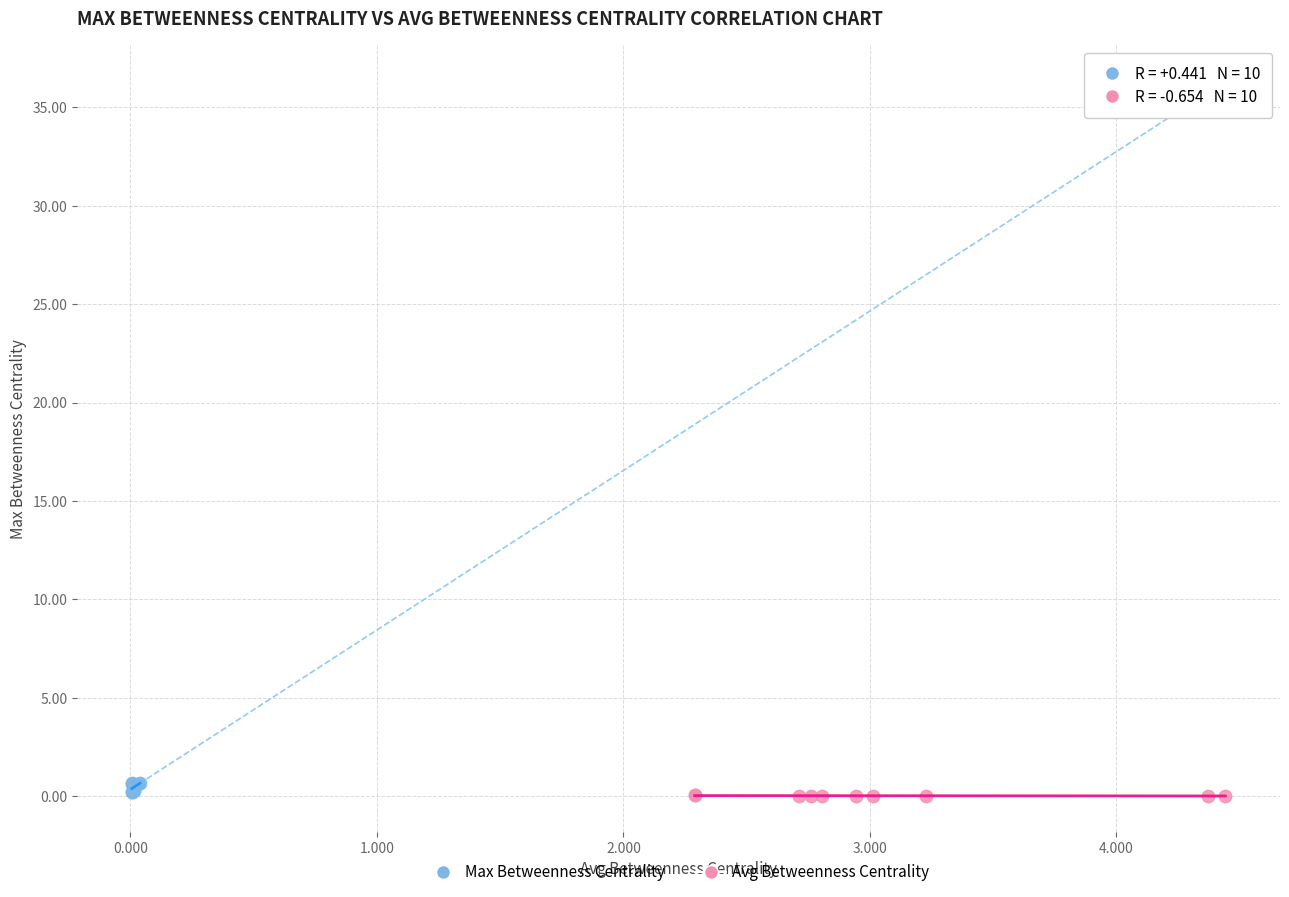

Which series has the widest spread of Y values?

Max Betweenness Centrality